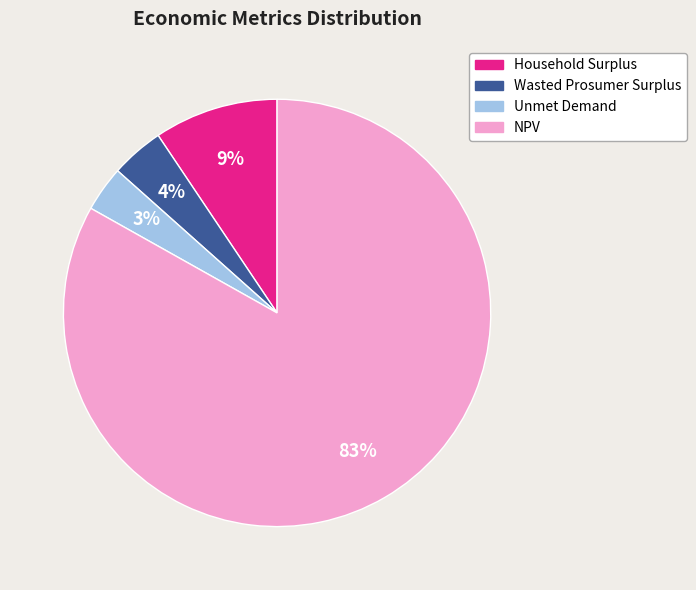

The NPV slice represents 90% of the pie. True or false?

False